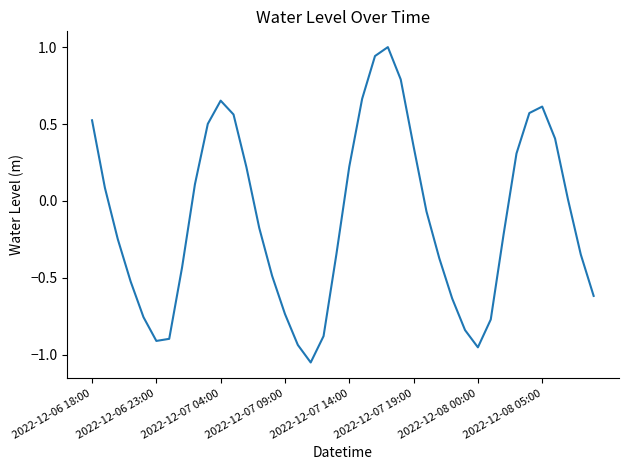

What is the difference between the maximum and minimum values?

2.1